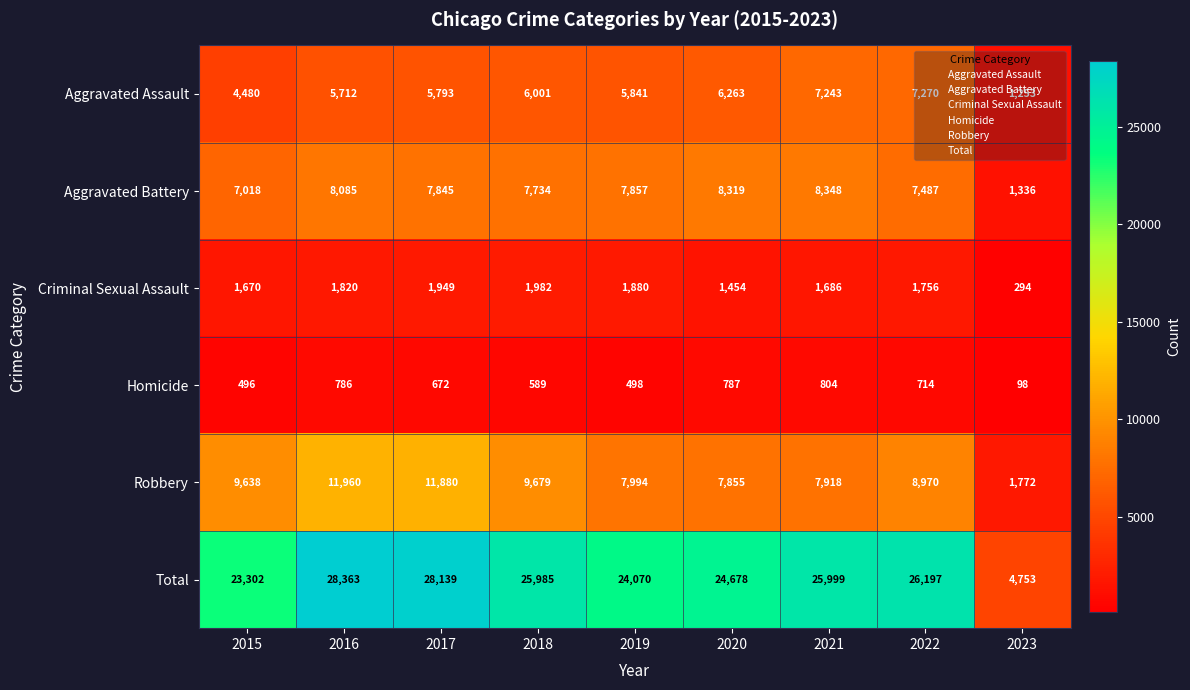

Which series has the widest spread of values?

Total